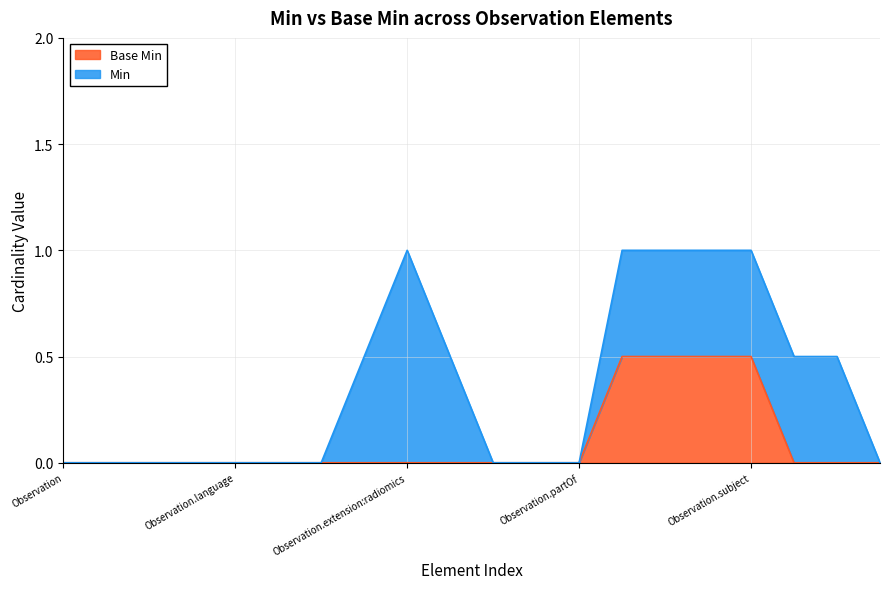

True or false: Min and Base Min intersect in this chart.

False